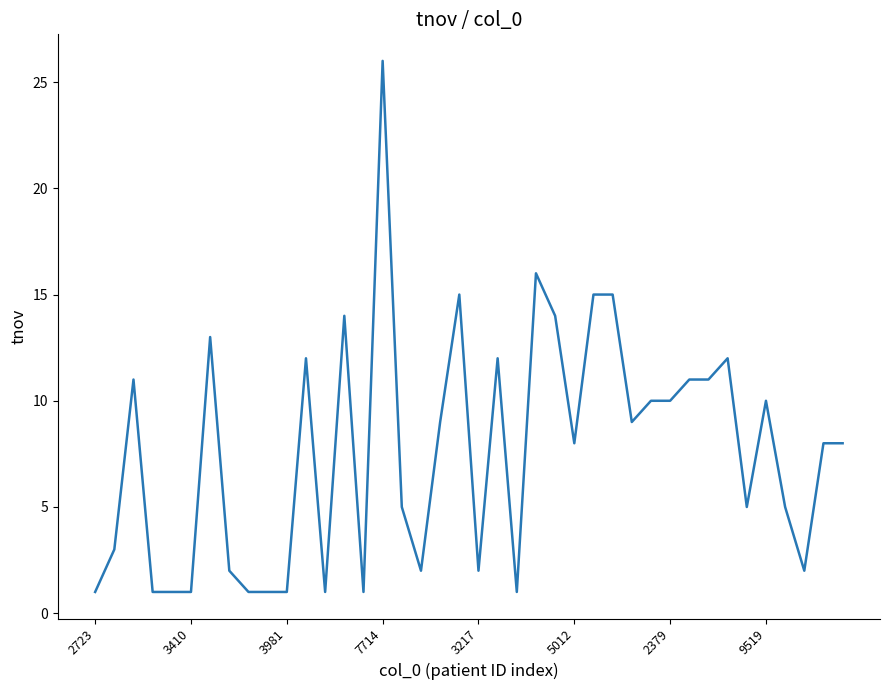

What is the greatest value displayed?

26